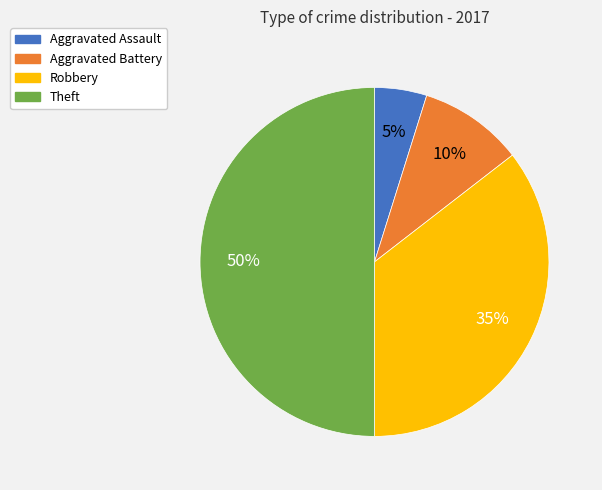

To the nearest percent, what is the combined percentage of Aggravated Battery and Aggravated Assault?

15%